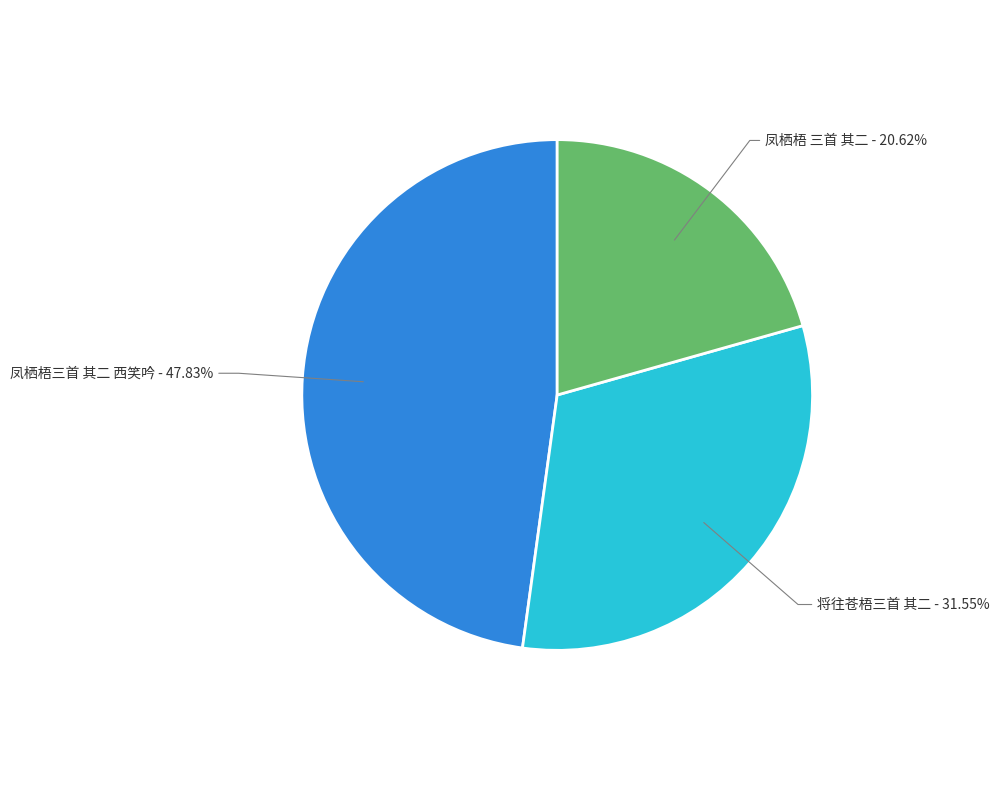

To the nearest percent, what is the average slice percentage?

33%